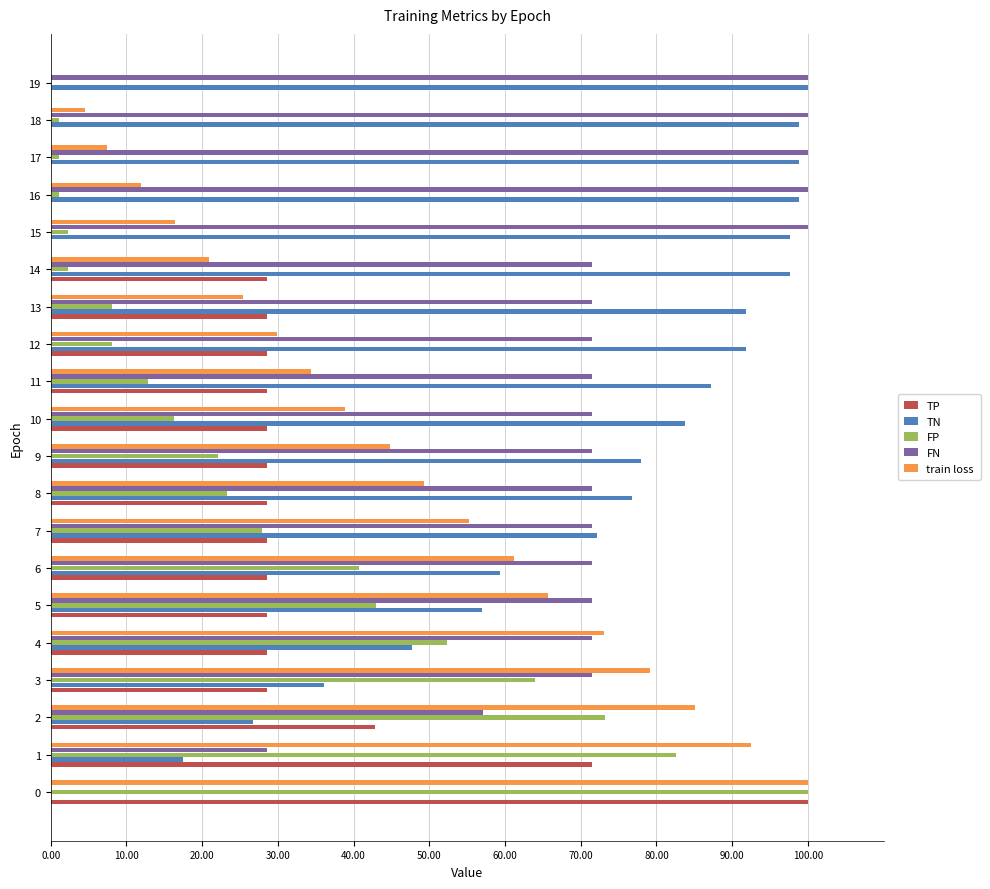

What is the maximum value for FP?

100.0